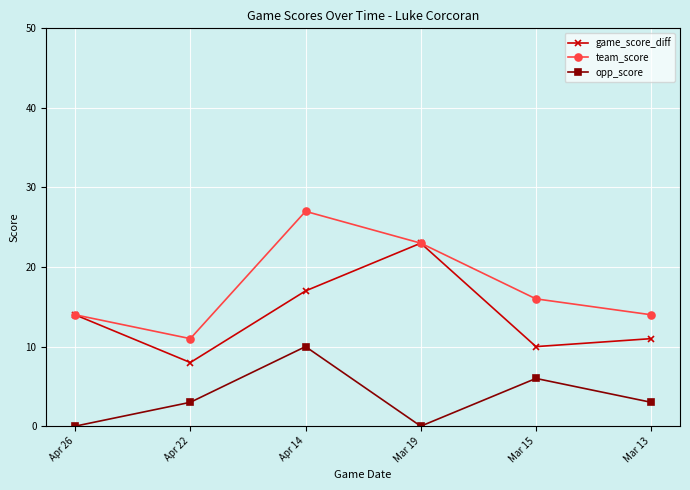

Is the value of opp_score at Mar 13 greater than the value of team_score at Apr 26?

No